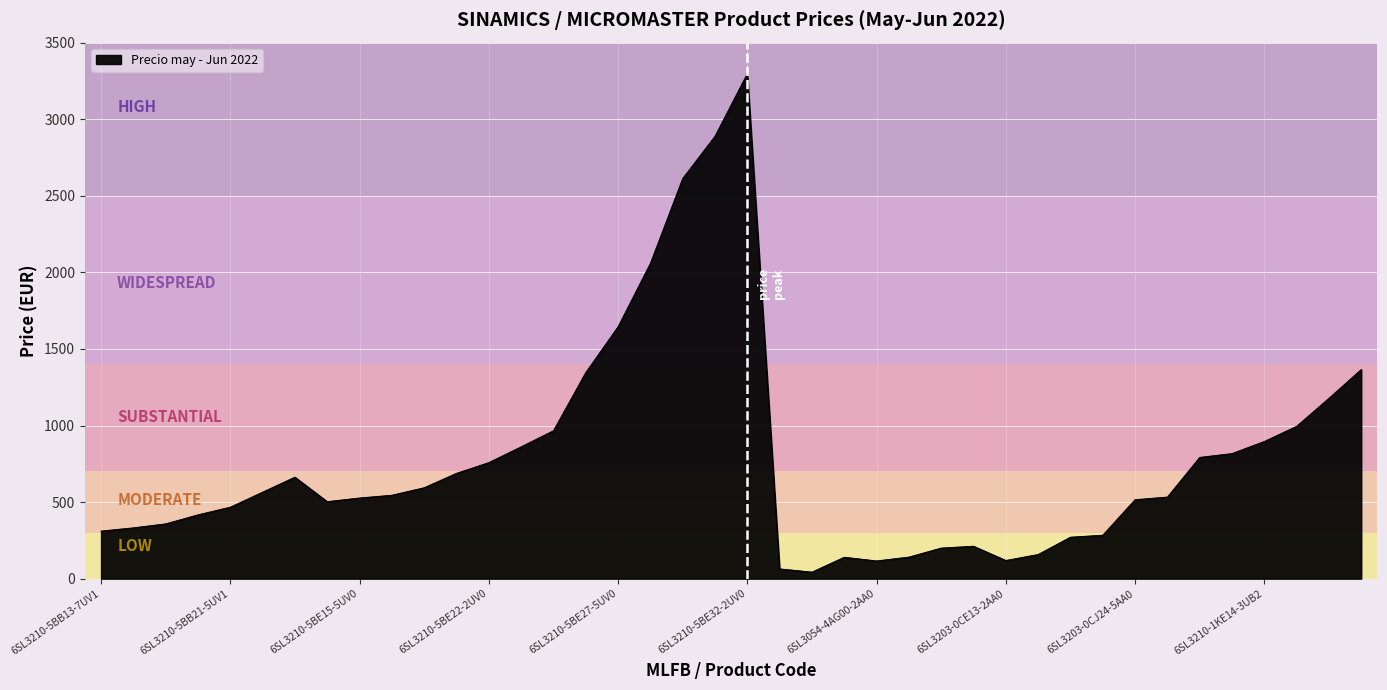

What is the difference between the maximum and minimum values?

3255